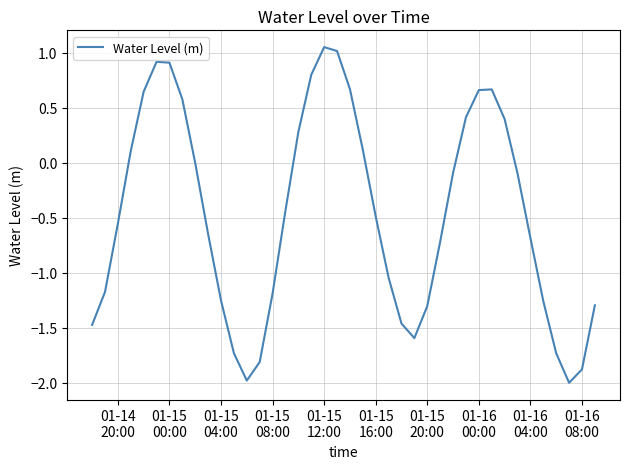

What is the sum of all values?

-18.7